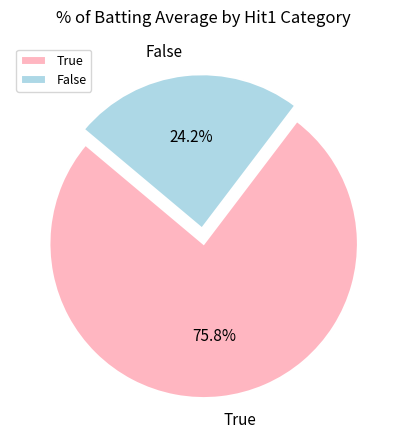

Which category has the biggest portion of the pie?

True